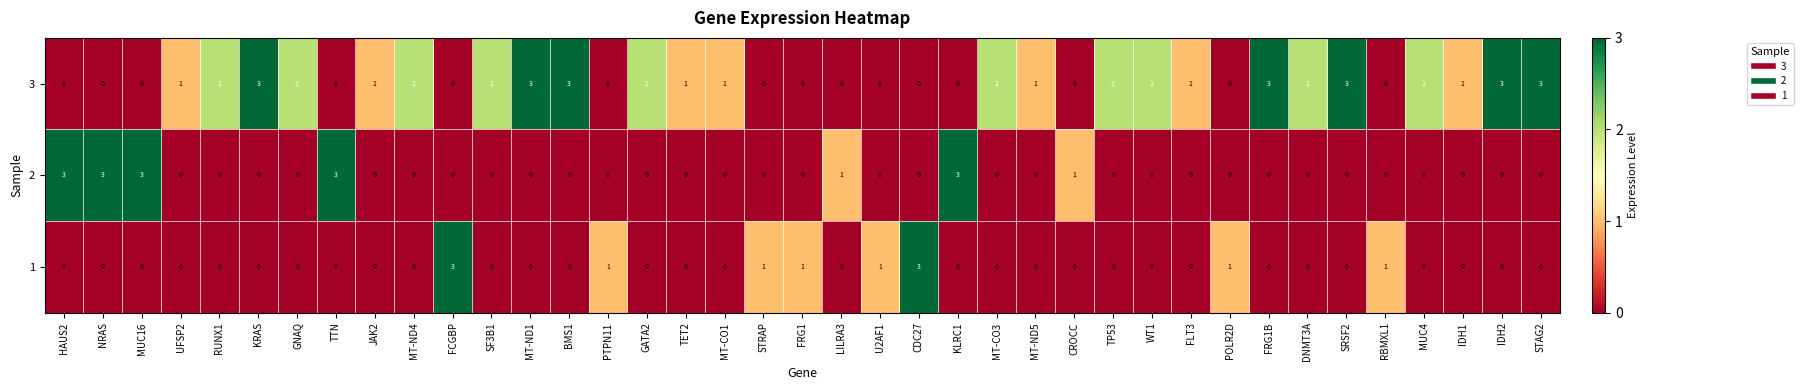

What is the sum of all 1 values?

12